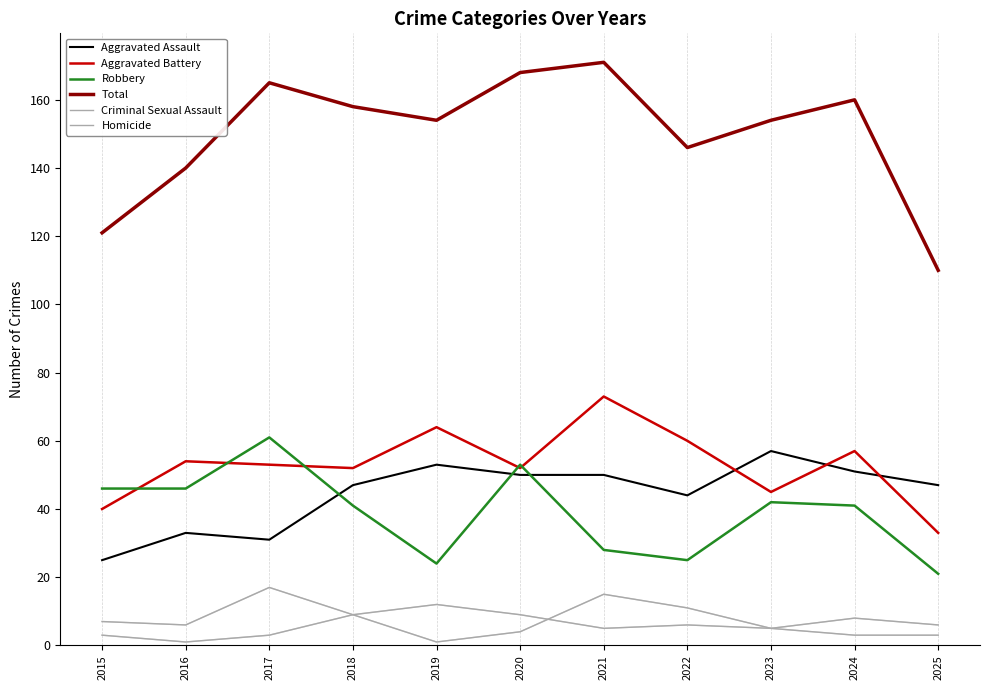

Which series has the largest range (max minus min)?

Total